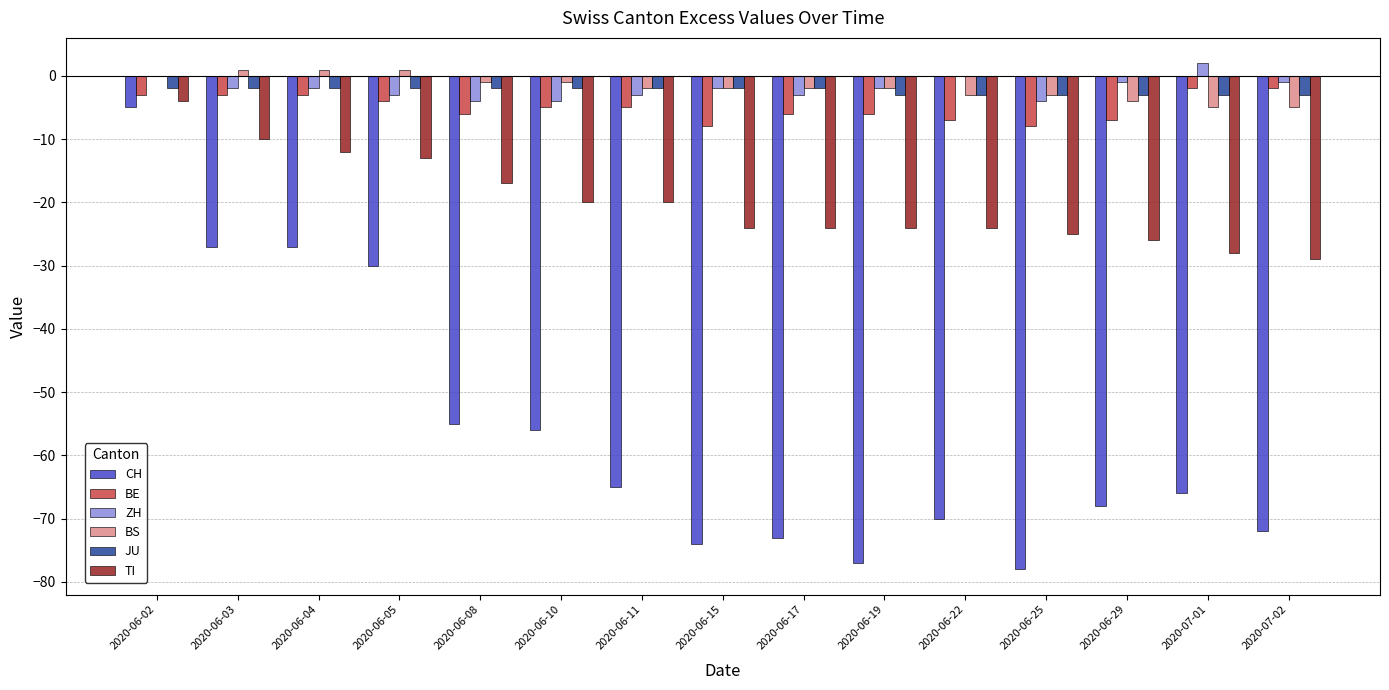

Which series has the largest range (max minus min)?

CH